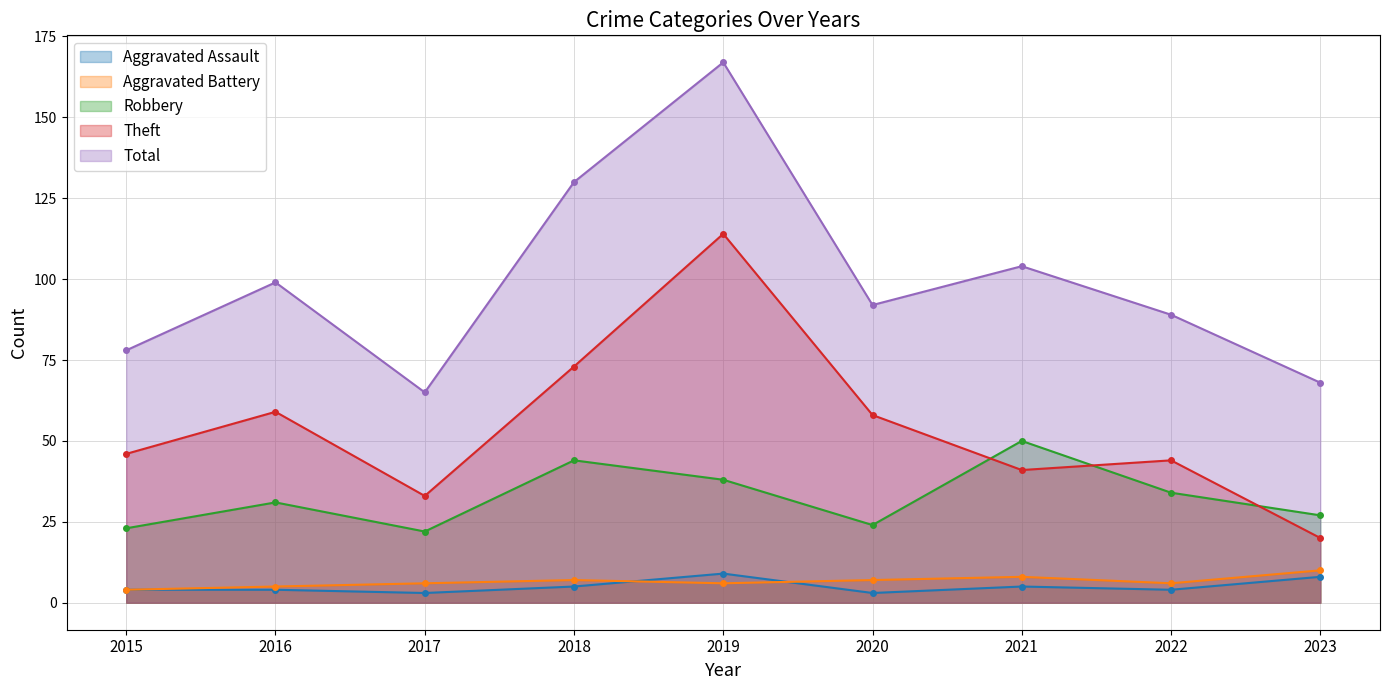

Reading right to left, extract all data points from this chart.

Aggravated Assault: 8	4	5	3	9	5	3	4	4
Aggravated Battery: 10	6	8	7	6	7	6	5	4
Robbery: 27	34	50	24	38	44	22	31	23
Theft: 20	44	41	58	114	73	33	59	46
Total: 68	89	104	92	167	130	65	99	78